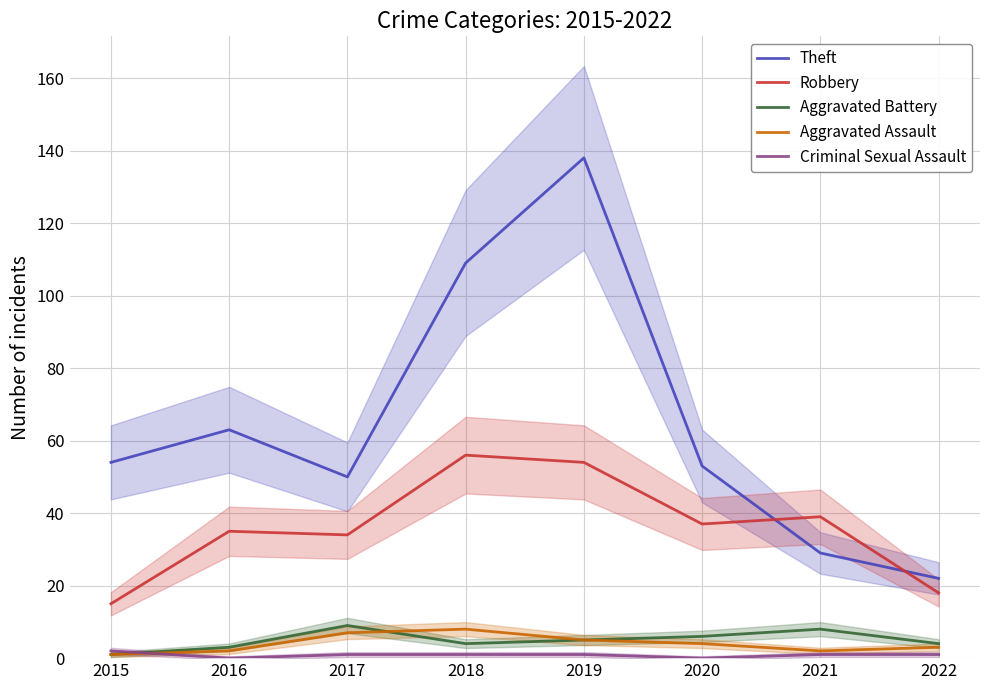

True or false: Criminal Sexual Assault and Aggravated Battery cross at least once.

True